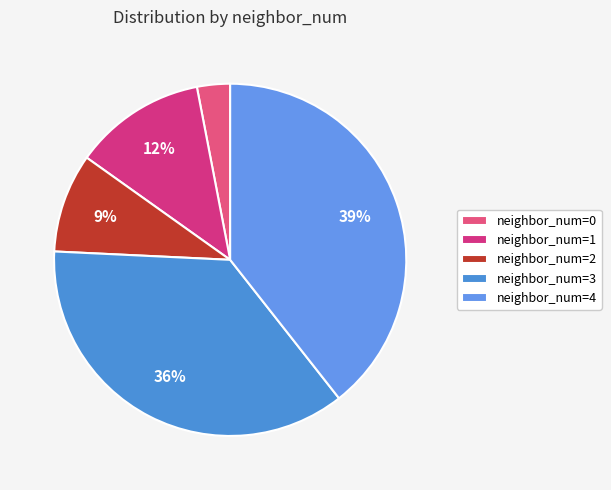

Count the number of slices in the pie.

5